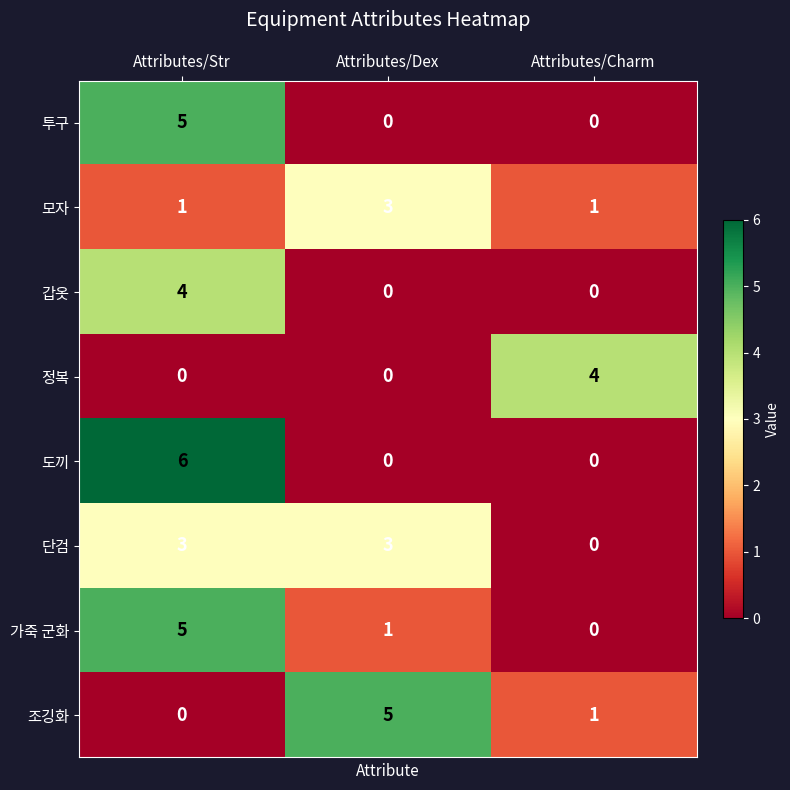

What is the greatest value displayed?

6